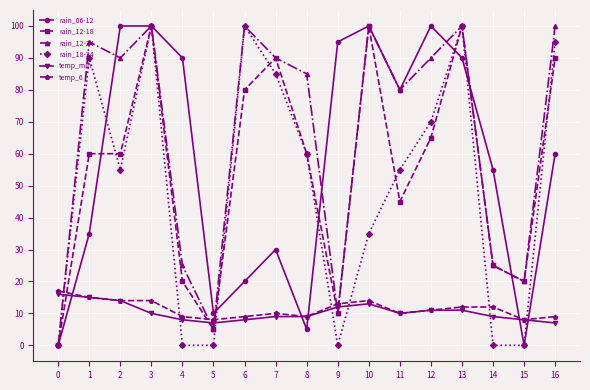

Which series changed the most between 2 and 14?

rain_12-24